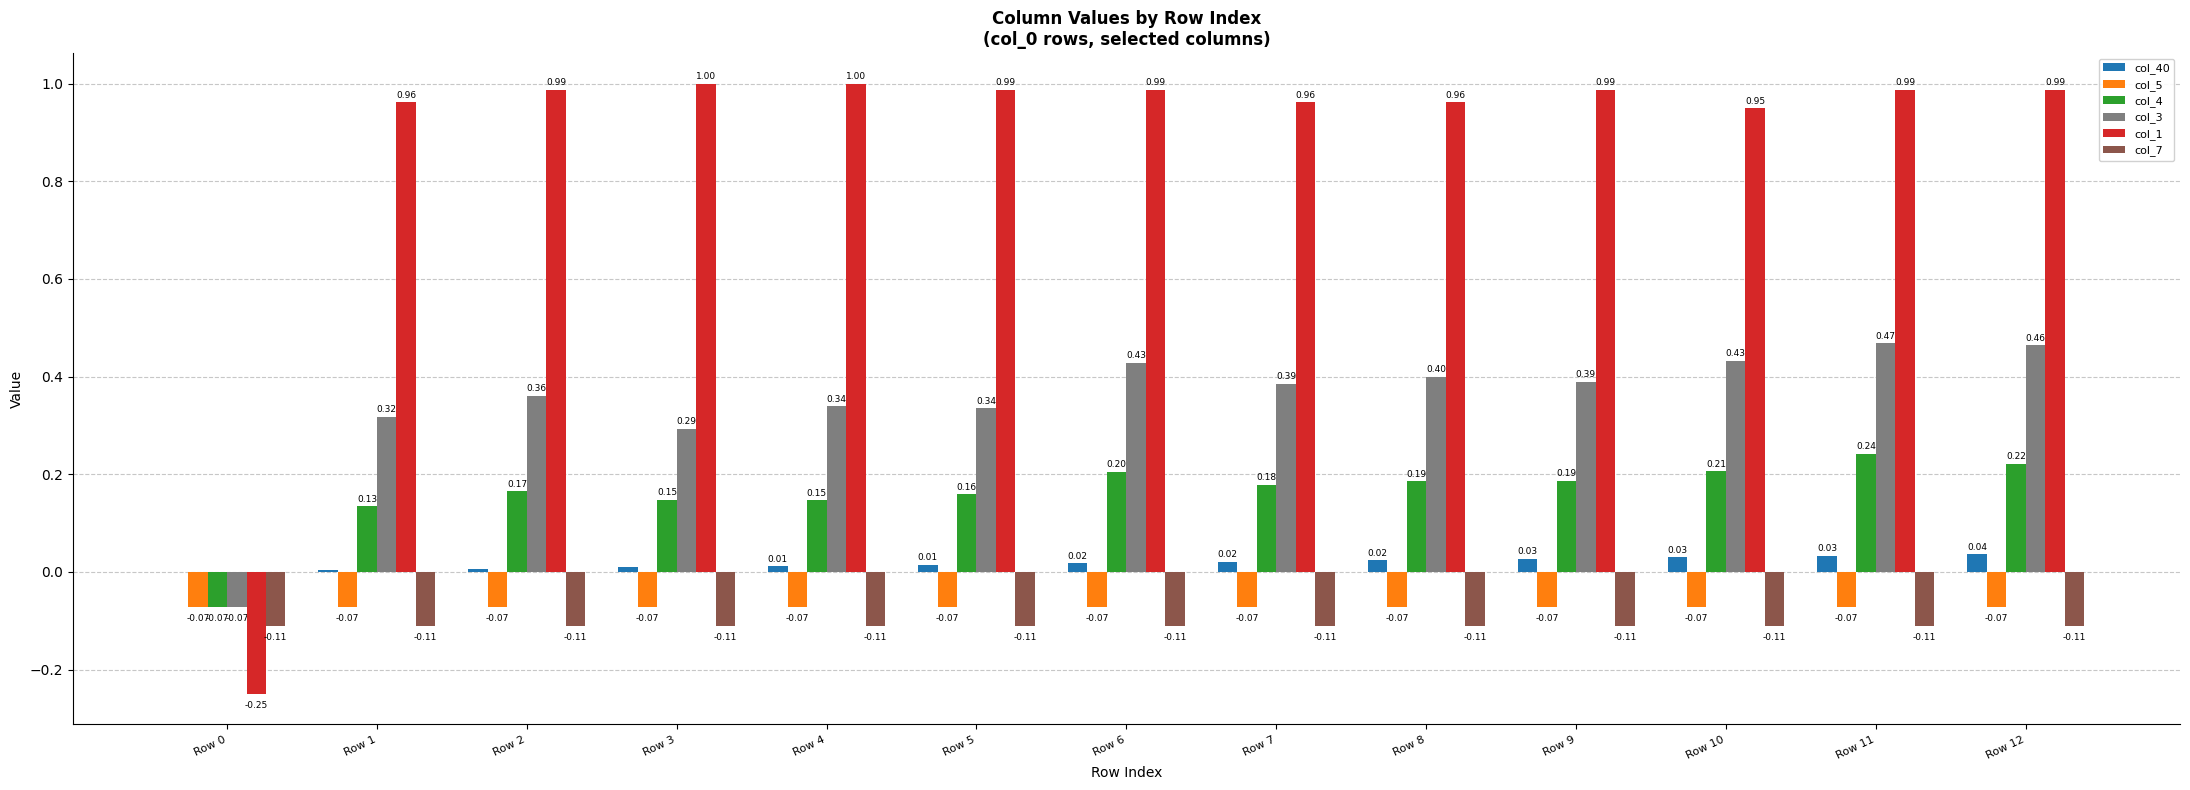

Which series has the largest total across all categories?

col_1